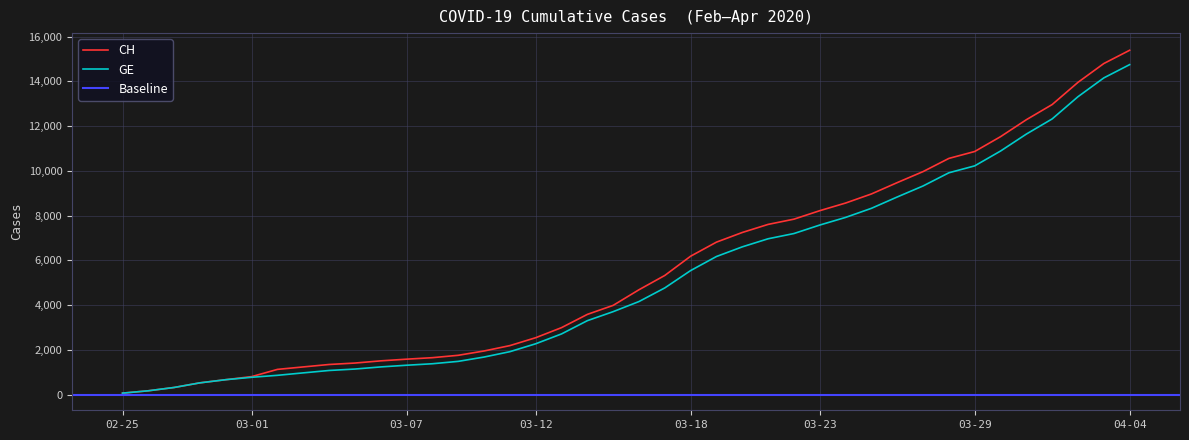

At how many categories does at least one series exceed 6831?

16